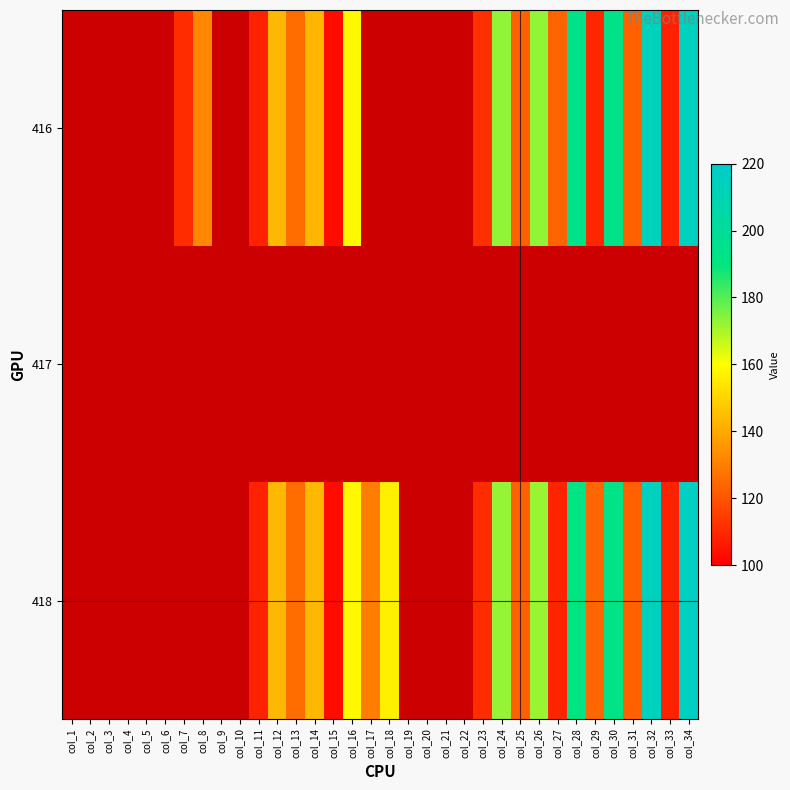

Count the number of categories in the chart.

34